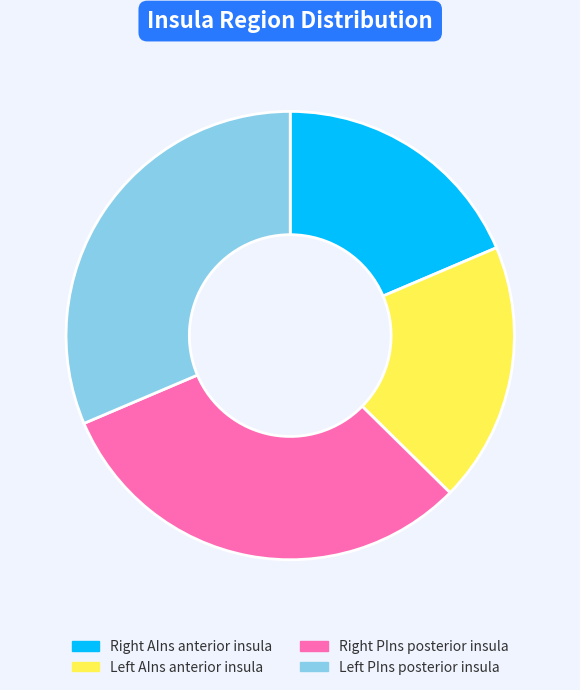

Is there any slice that represents more than half of the pie?

No